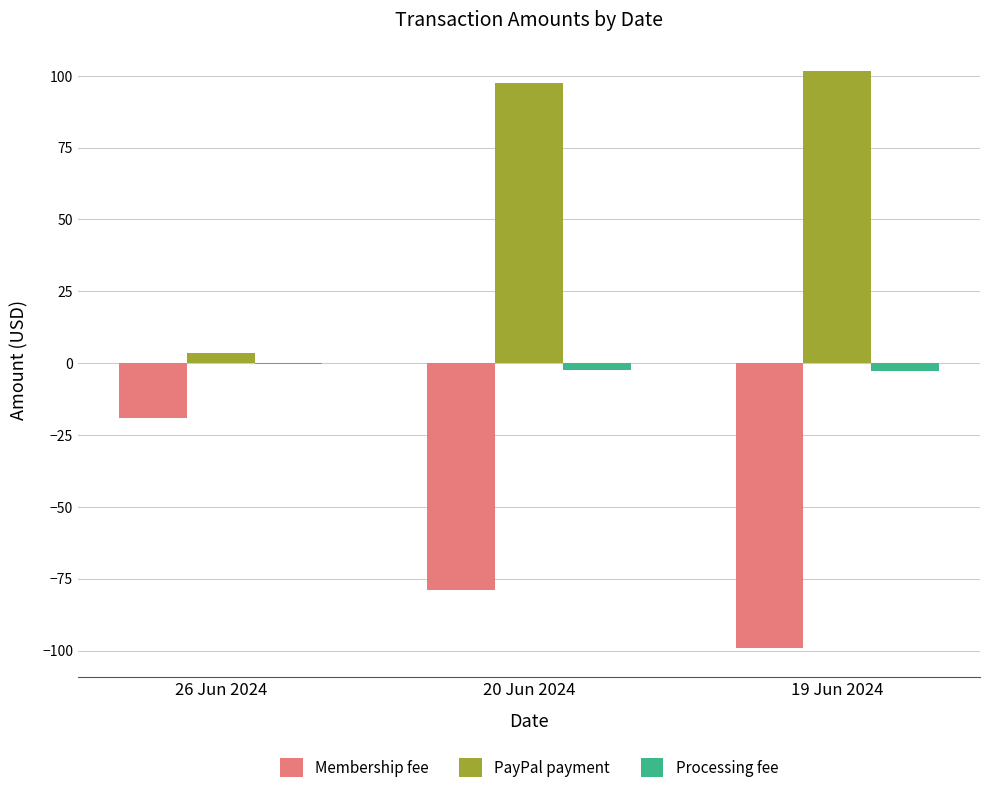

The Membership fee series shows -79.0 at 20 Jun 2024. True or false?

True